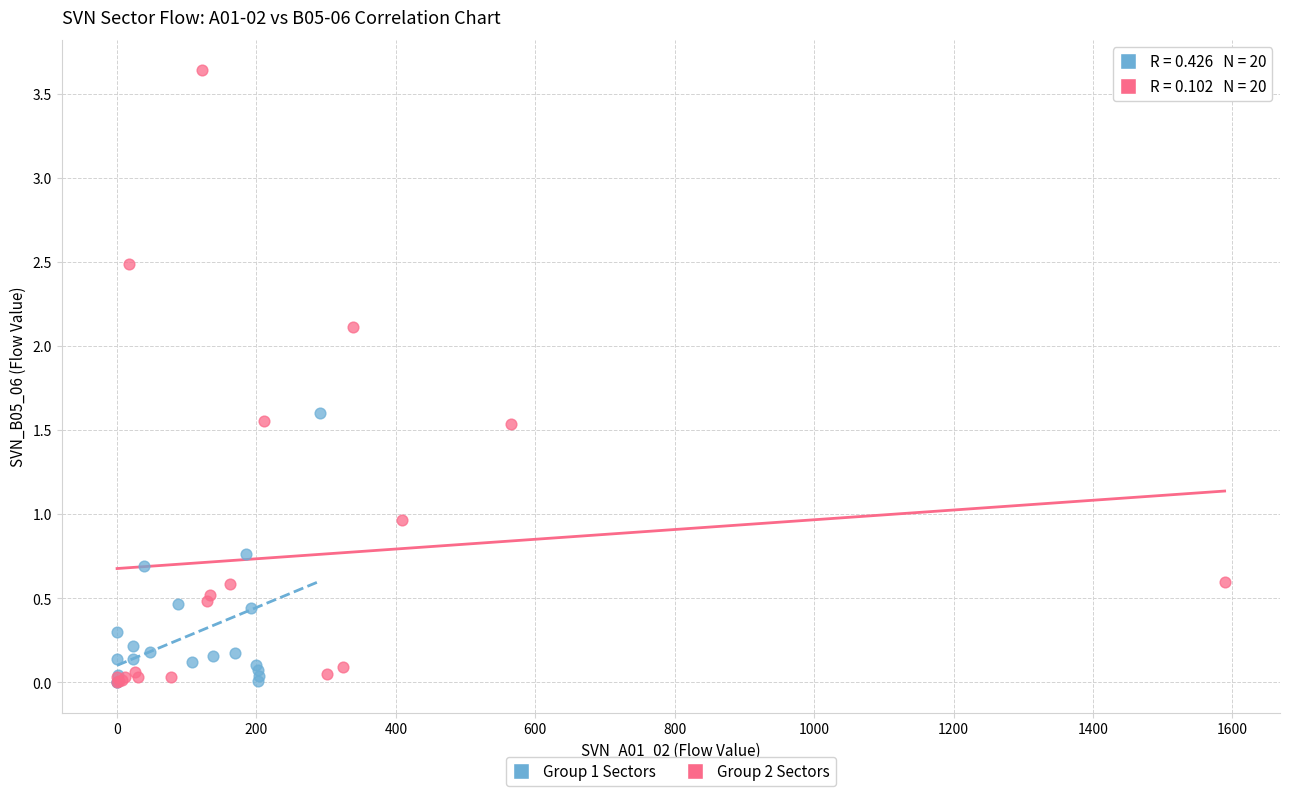

Which series has the largest Y range (max minus min)?

Group 2 Sectors